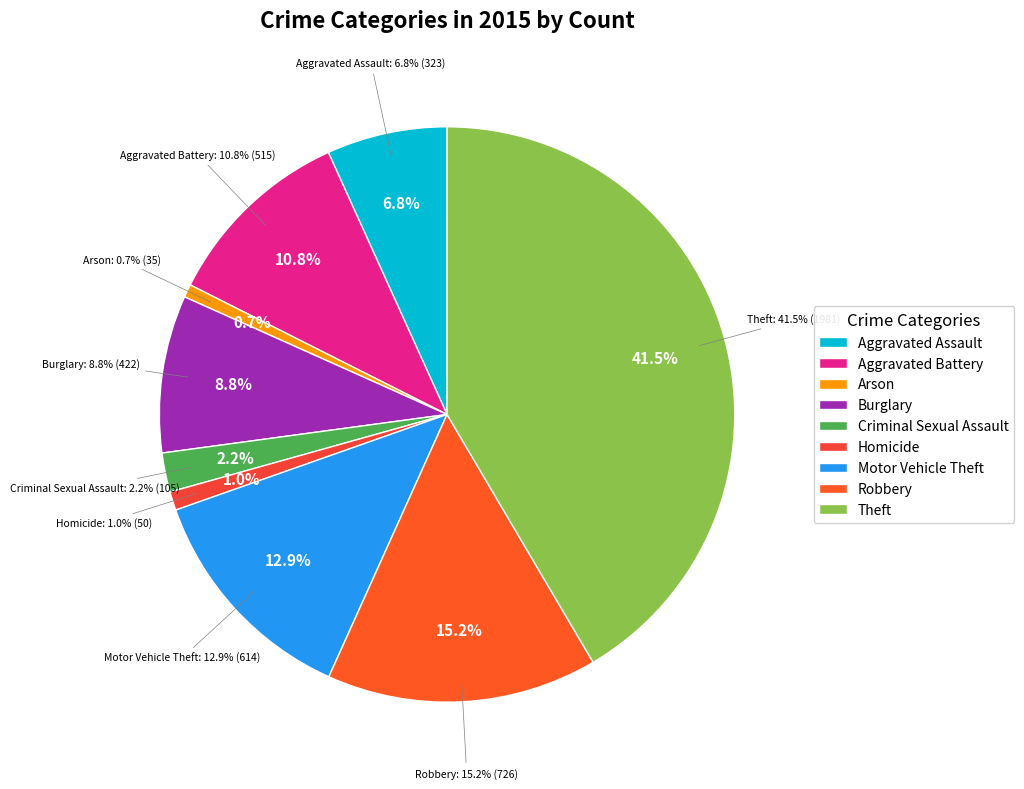

To the nearest percent, what percentage of the pie is Arson?

1%